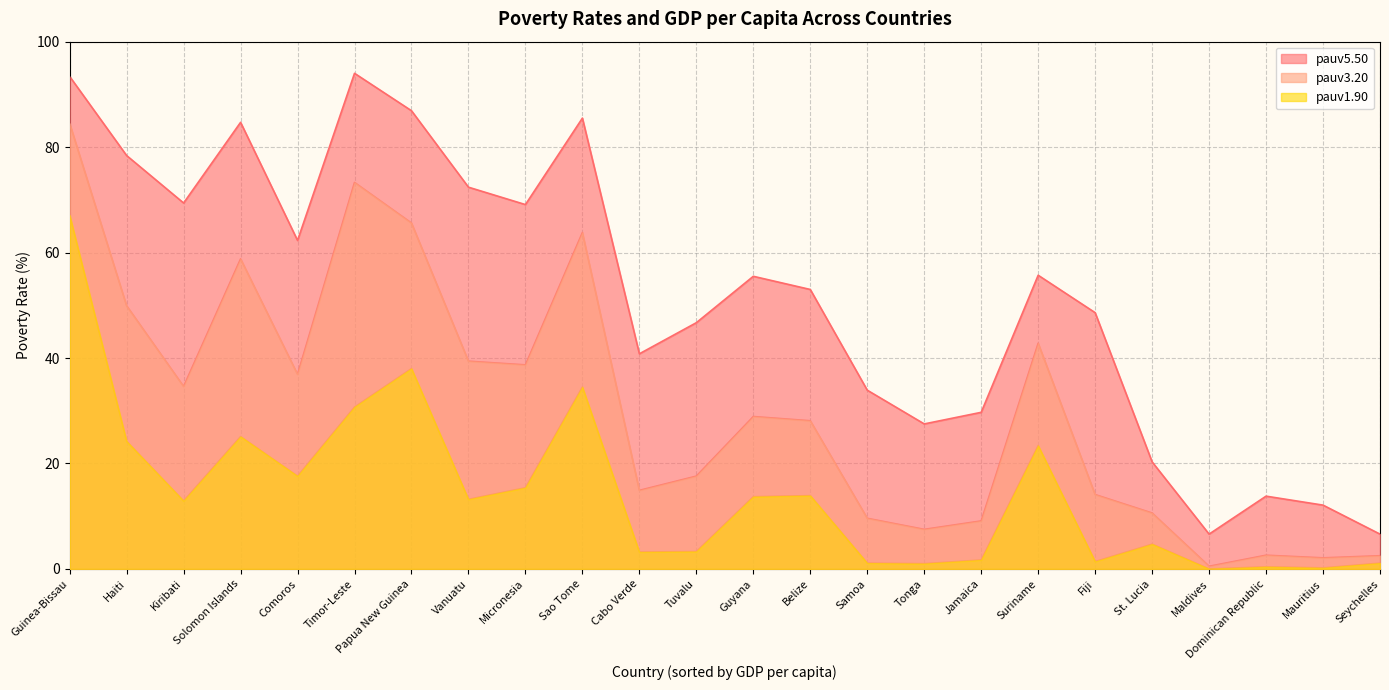

What is the label of the 12th point from the right?

Guyana